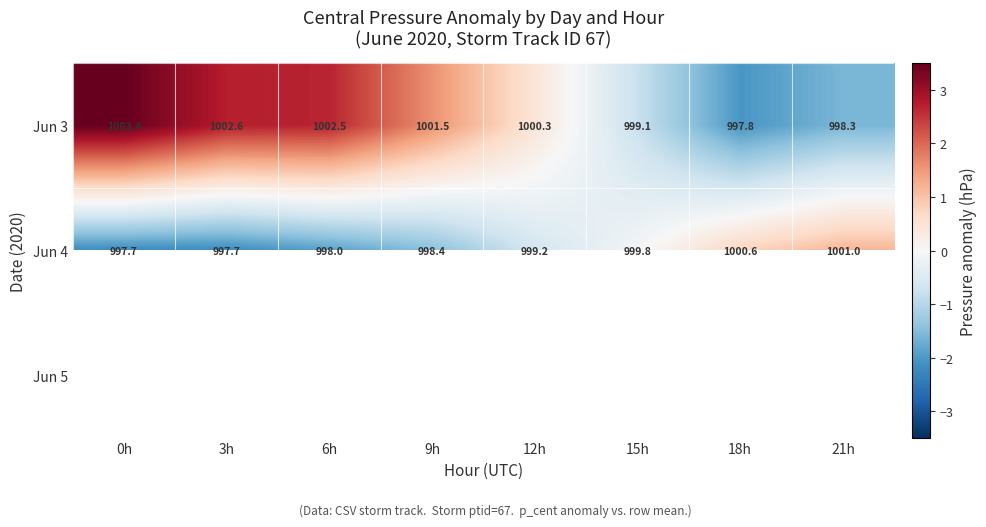

What is the difference between the maximum and second lowest values in the Jun 3 series?

5.1